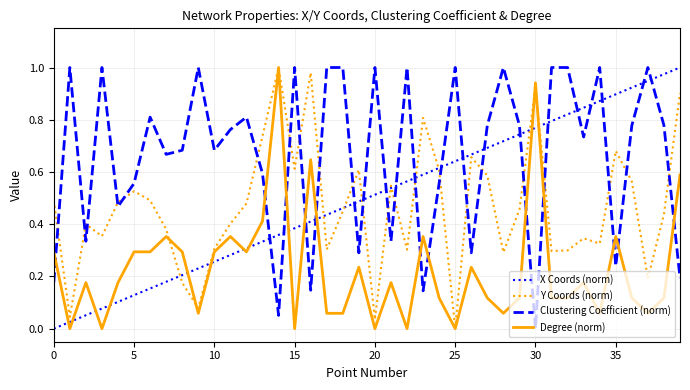

Which series has the largest total across all categories?

Clustering Coefficient (norm)